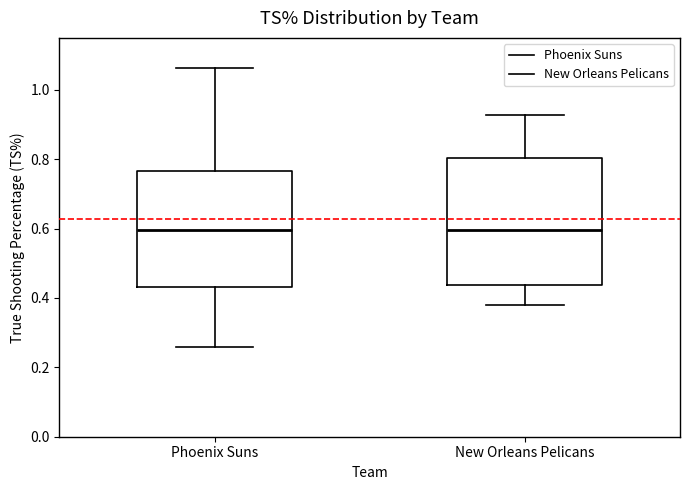

Where is the upper edge of the box for New Orleans Pelicans on the y-axis? The values are not printed on the chart, so give them approximately, as read against the axis.

0.80